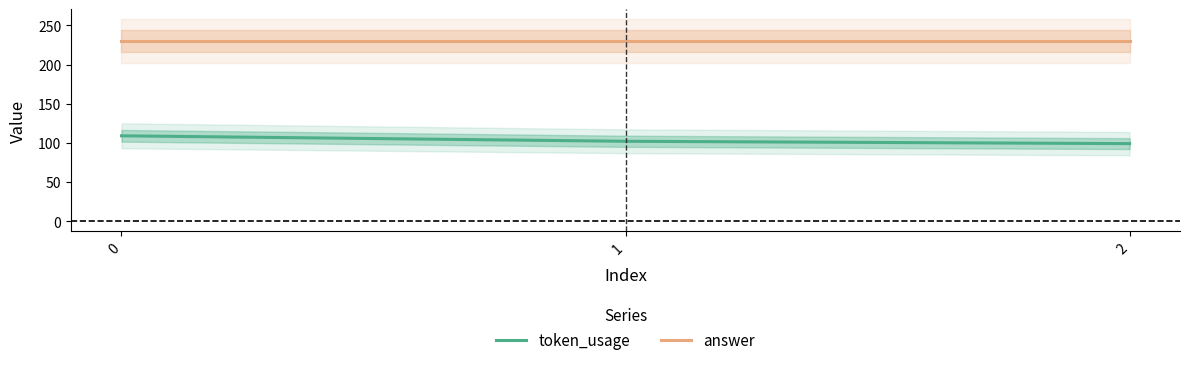

How many token_usage values are between 99 and 109?

3